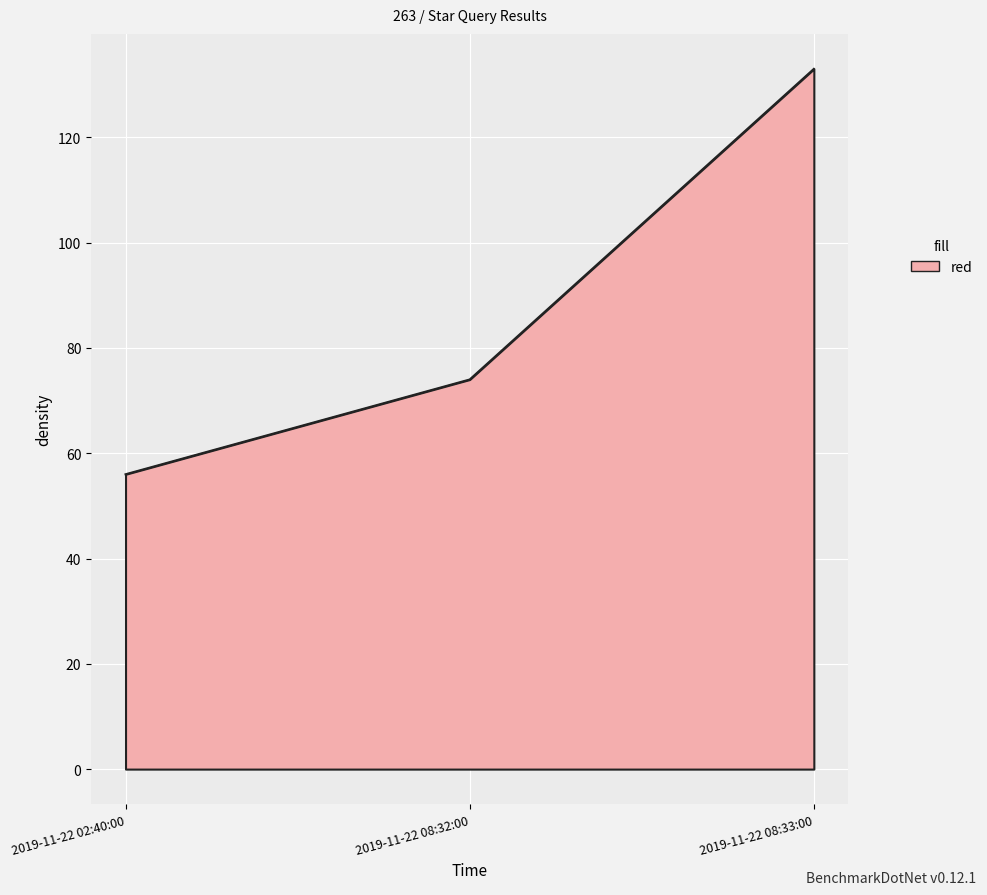

Does the chart display data point markers on the line(s)?

No